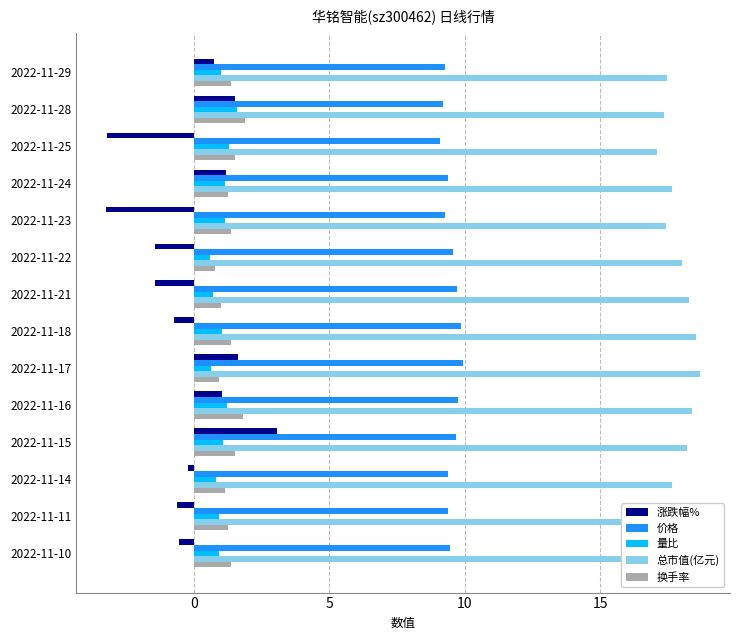

What is the minimum value for 总市值(亿元)?

17.1